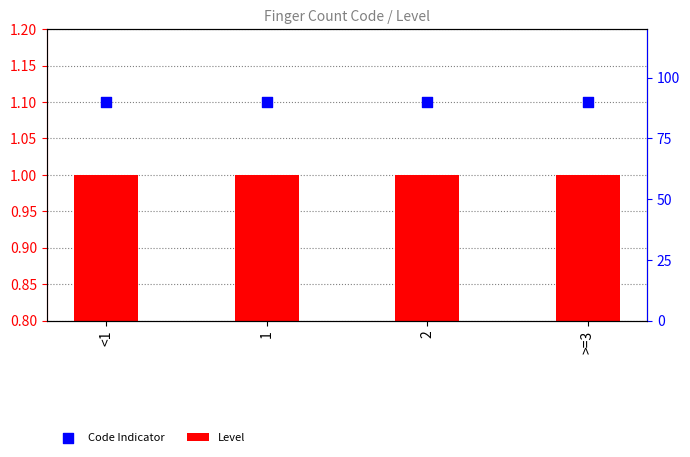

Which series has the largest total across all categories?

Code Indicator